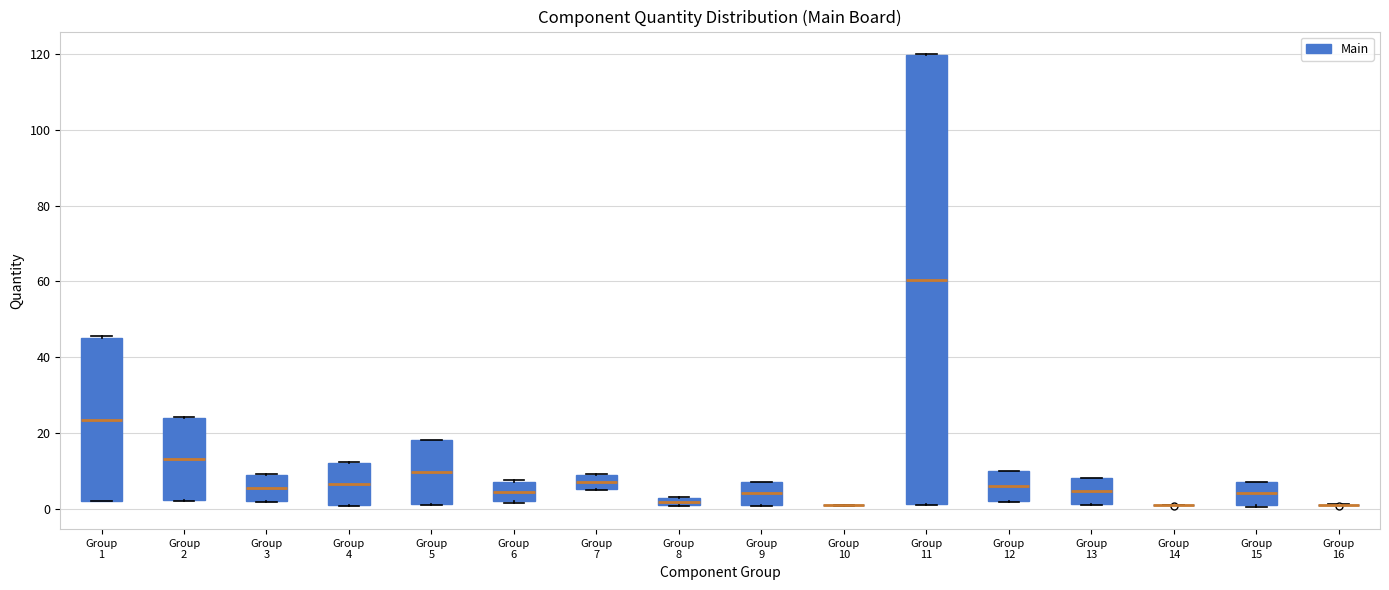

Where does the median line of the box for Group 11 sit on the y-axis? The values are not printed on the chart, so give them approximately, as read against the axis.

60